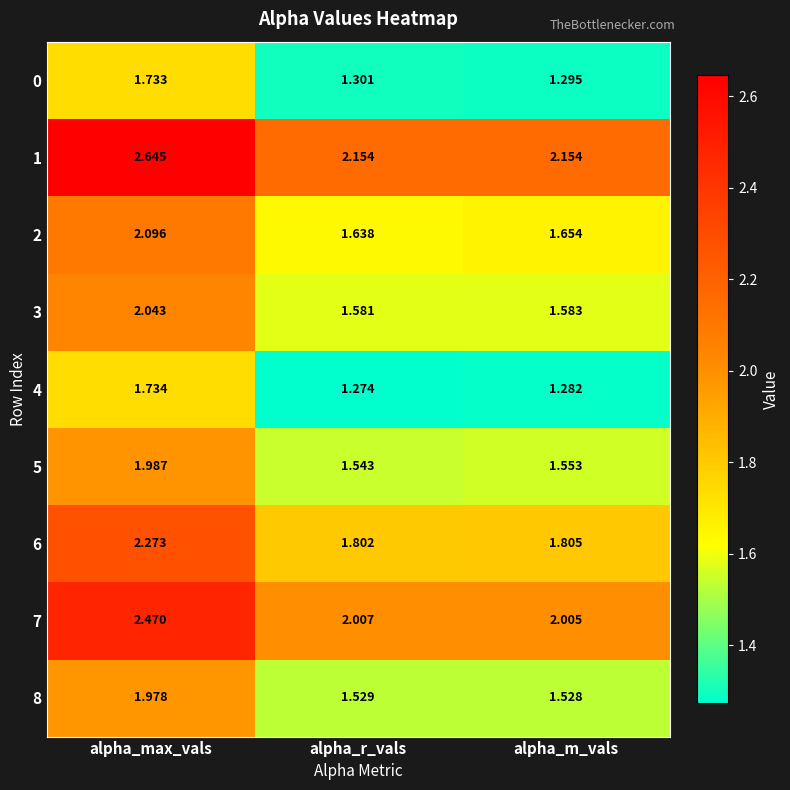

Which category has the lowest value across all series?

alpha_r_vals